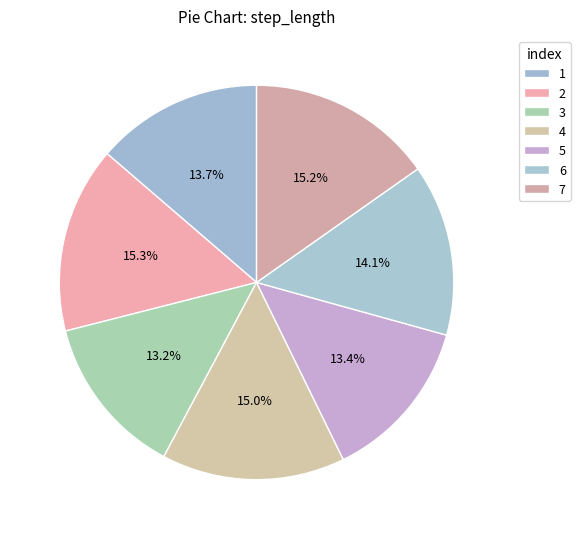

To the nearest percent, what is the combined percentage of 2 and 5?

29%